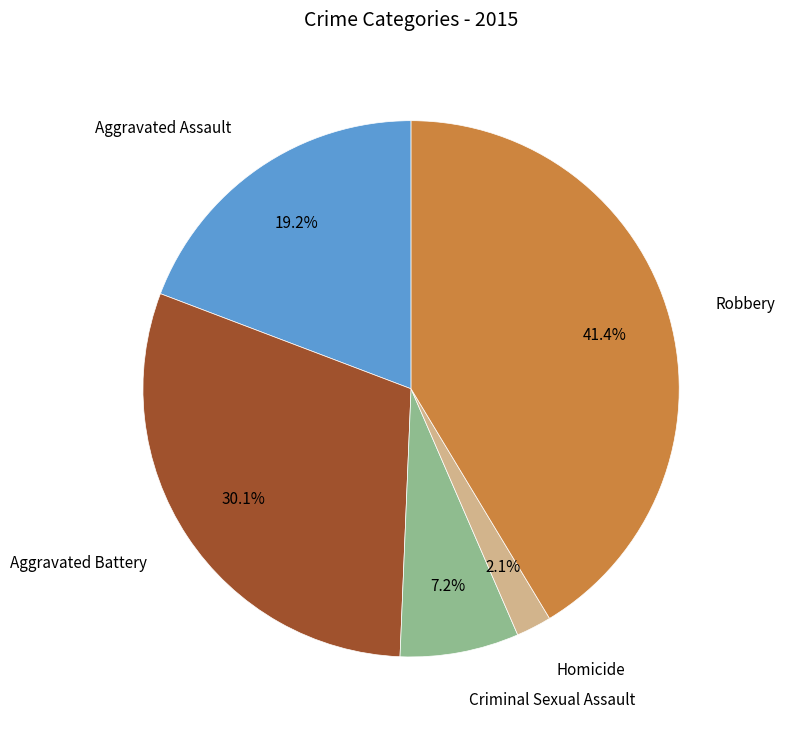

Is there any slice that represents more than half of the pie?

No